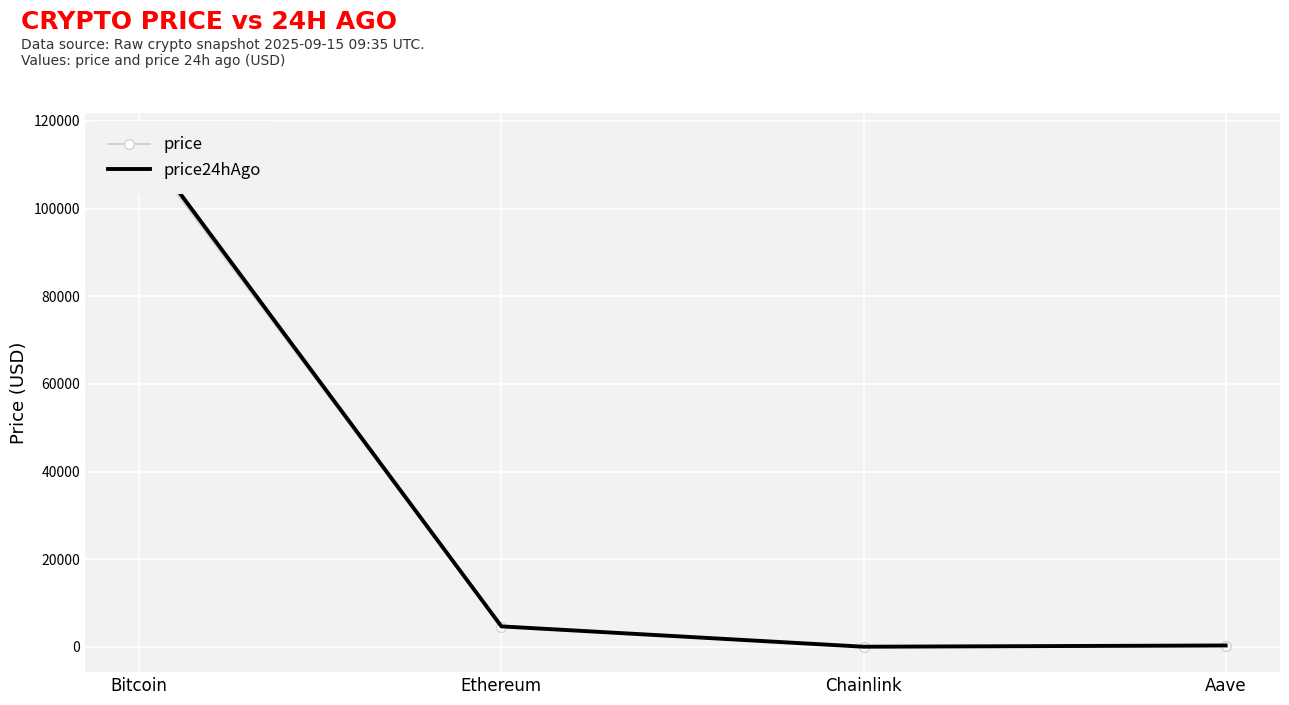

Reading left to right, list all the values displayed in this chart.

price: 114878.0	4518.2	23.4	299.5
price24hAgo: 116016.0	4663.4	24.6	310.5